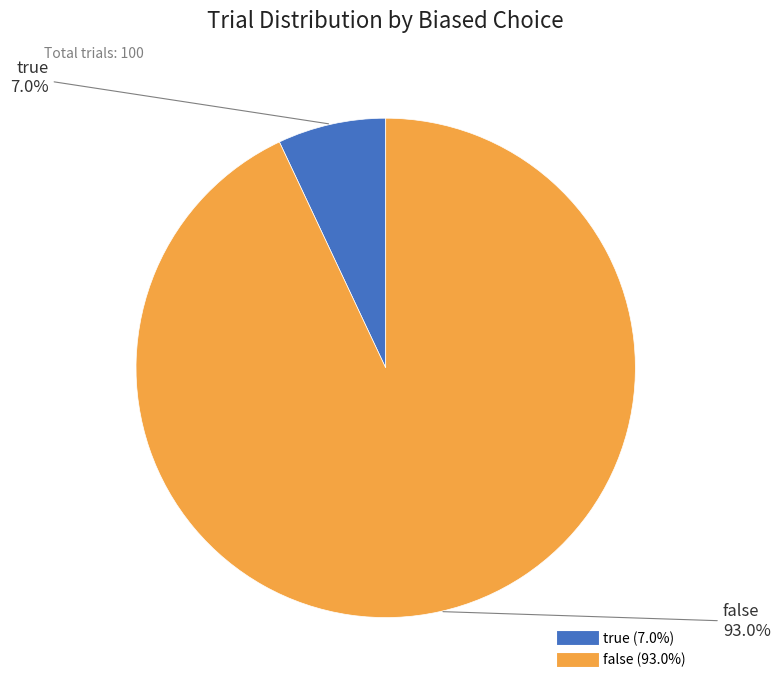

Is the sum of false and true greater than half?

Yes